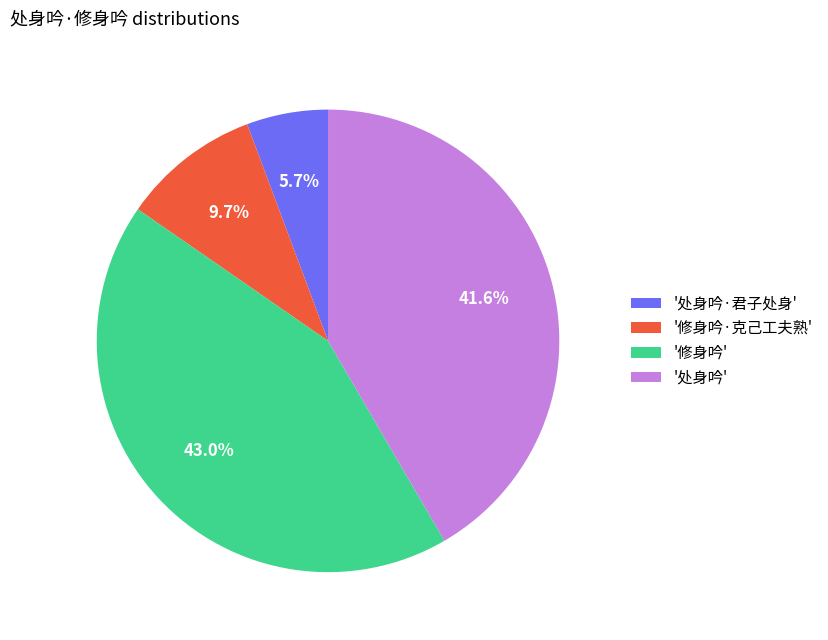

Rank the categories by value from highest to lowest.

'修身吟', '处身吟', '修身吟·克己工夫熟', '处身吟·君子处身'